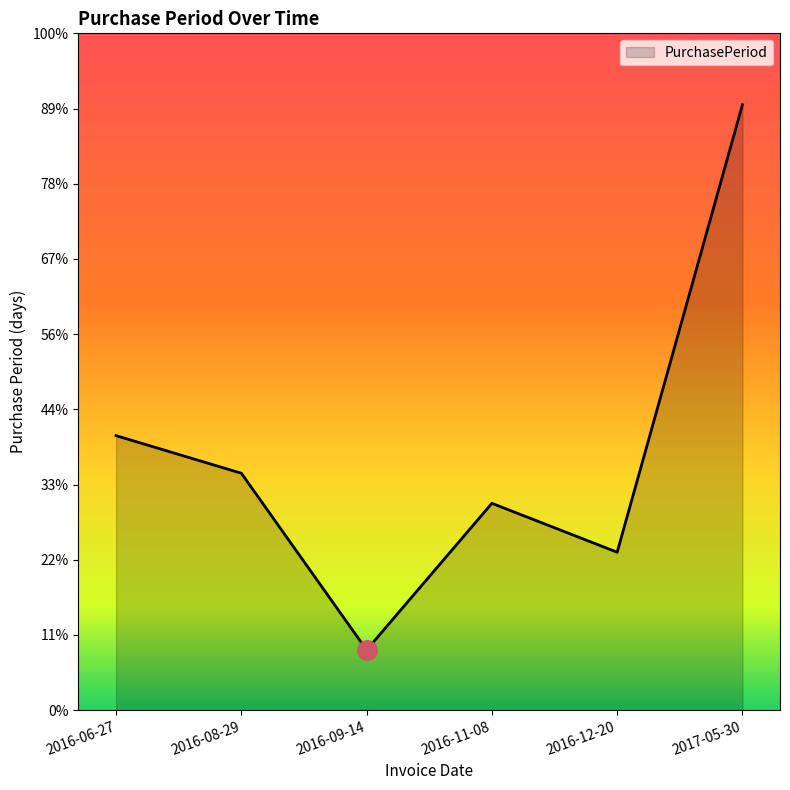

At which label does the data first exceed 63?

2016-06-27